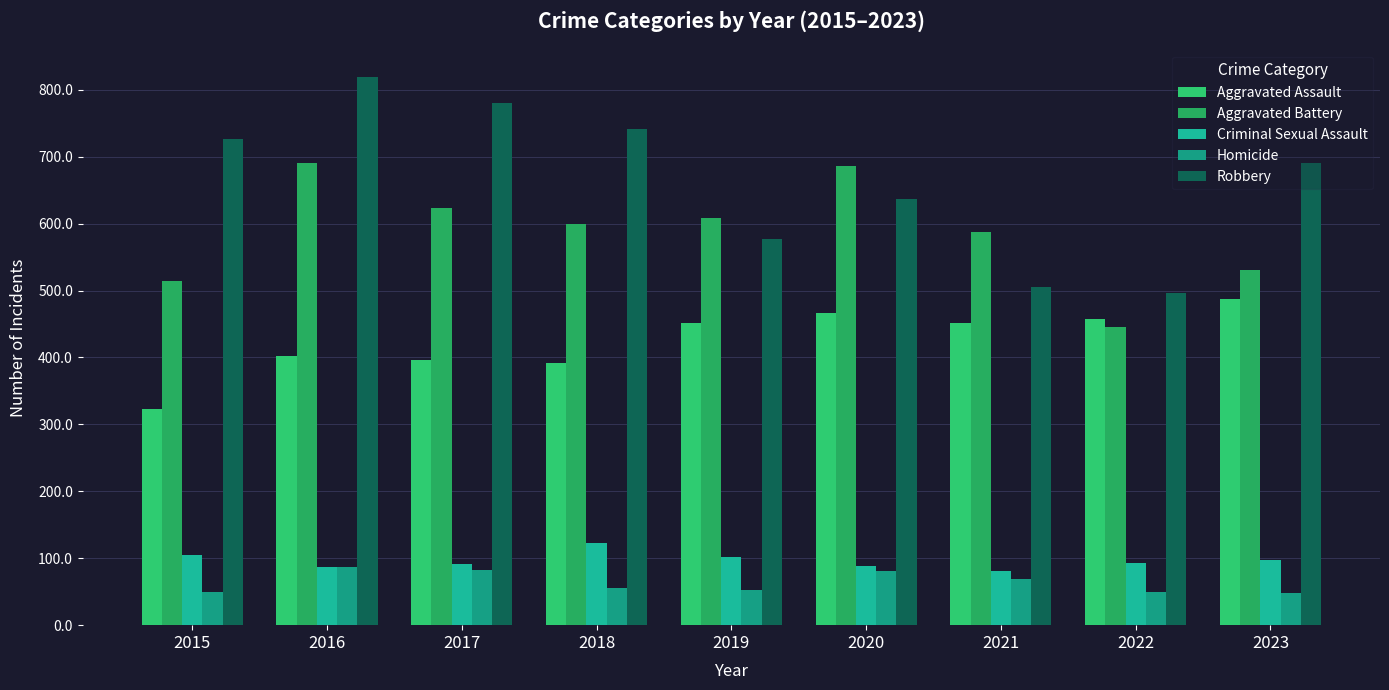

What is the sum of the Robbery values at 2021 and 2022?

1002